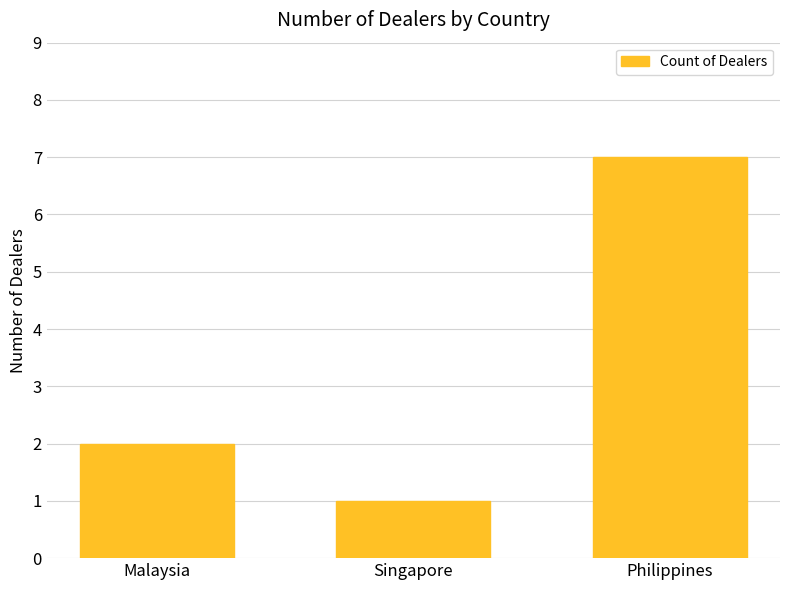

The value at Singapore is 0. True or false?

False